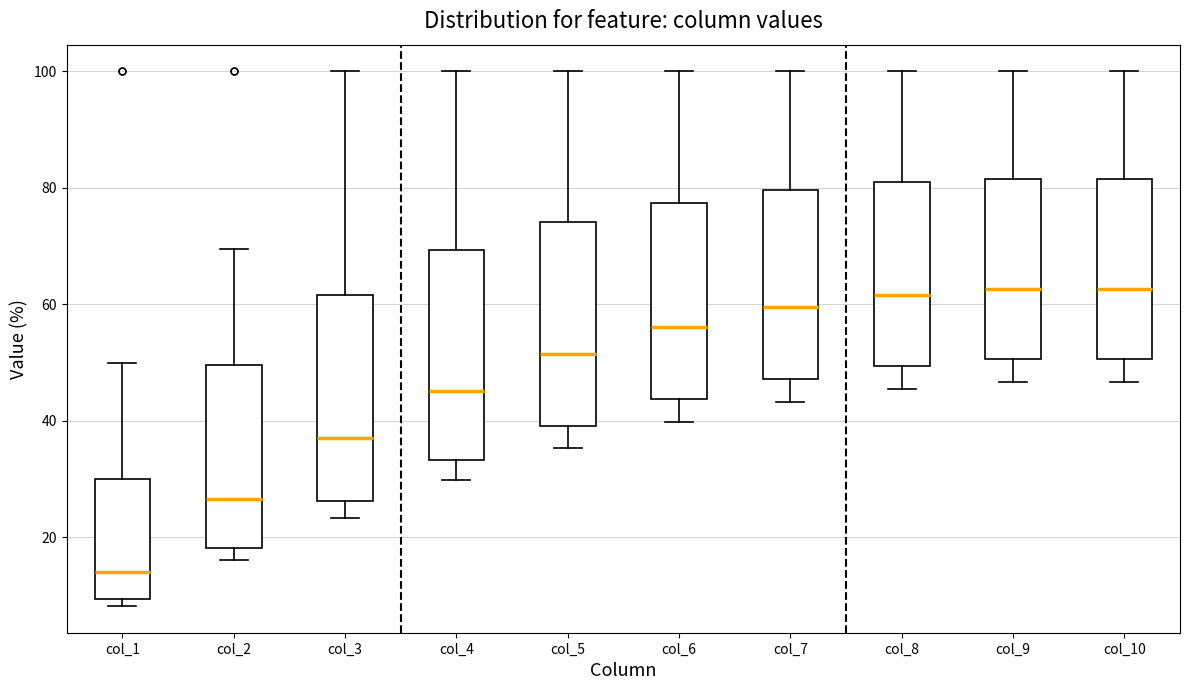

Reading left to right, transcribe this box plot: for each box, give where its median line is, the range the box spans, and where its two whiskers end, as read against the y-axis. The values are not printed on the chart, so give them approximately, as read against the axis.

col_1: median 14, box 10 to 30, whiskers 8 to 50
col_2: median 26, box 18 to 50, whiskers 16 to 70
col_3: median 36, box 26 to 62, whiskers 24 to 100
col_4: median 46, box 34 to 70, whiskers 30 to 100
col_5: median 52, box 40 to 74, whiskers 36 to 100
col_6: median 56, box 44 to 78, whiskers 40 to 100
col_7: median 60, box 48 to 80, whiskers 44 to 100
col_8: median 62, box 50 to 80, whiskers 46 to 100
col_9: median 62, box 50 to 82, whiskers 46 to 100
col_10: median 62, box 50 to 82, whiskers 46 to 100